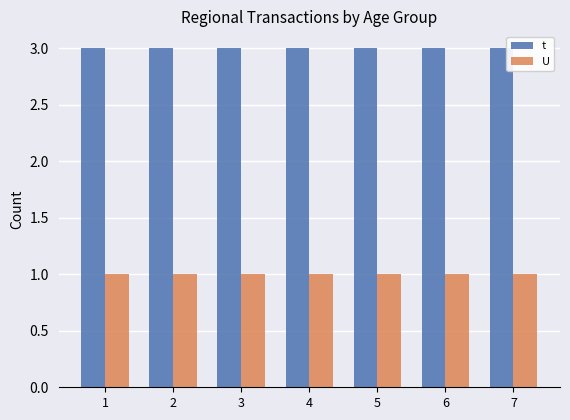

Rank the series by their maximum value, from lowest to highest.

U, t